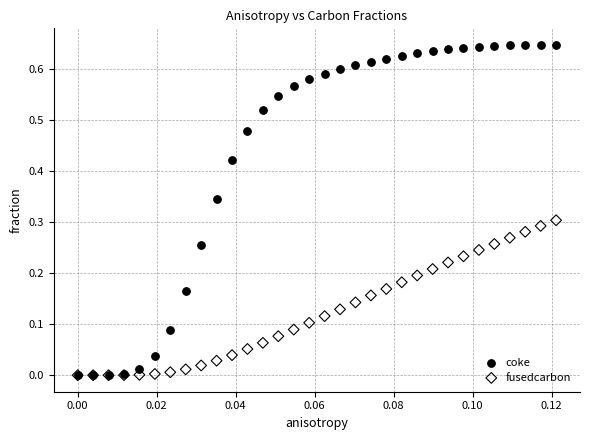

What are all the series names shown in the legend?

coke, fusedcarbon